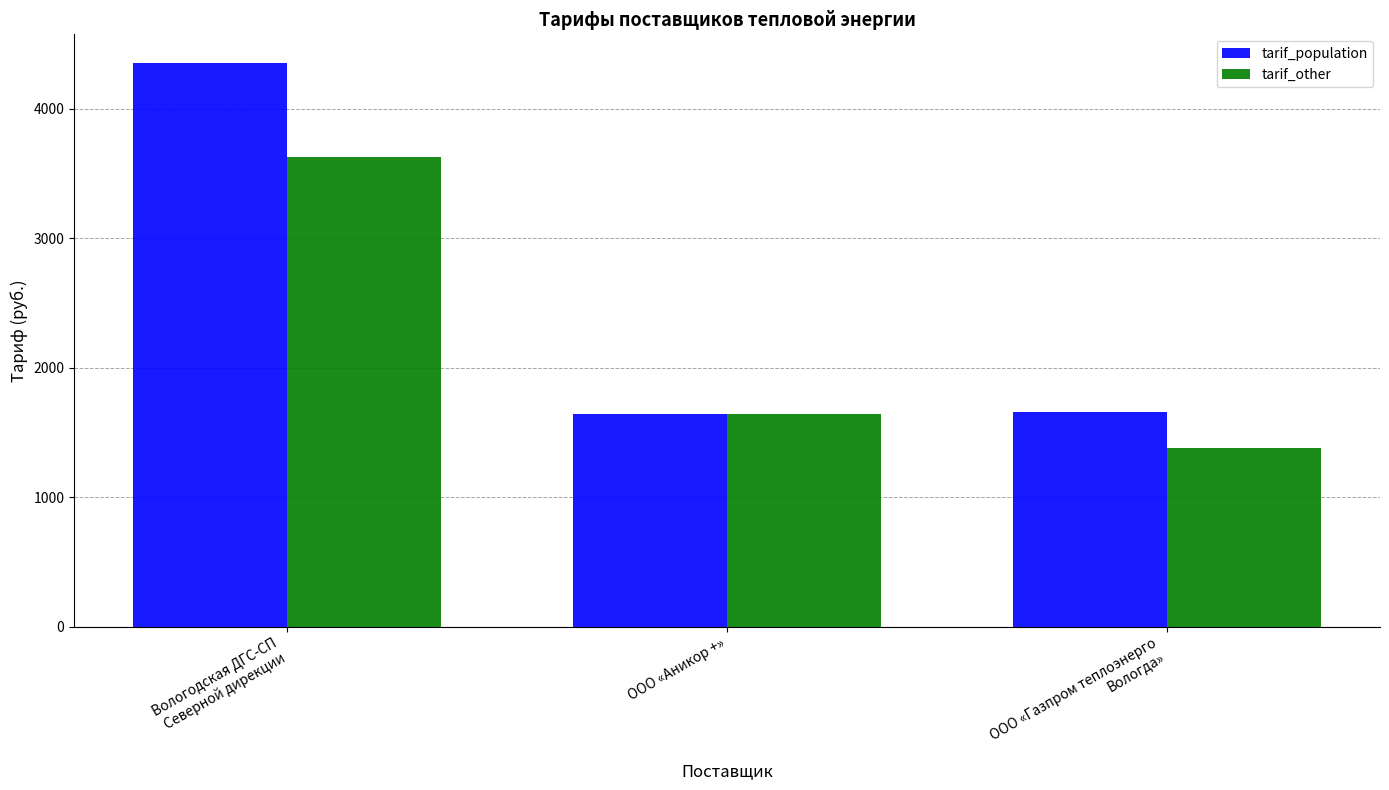

How many distinct data groups are displayed?

2